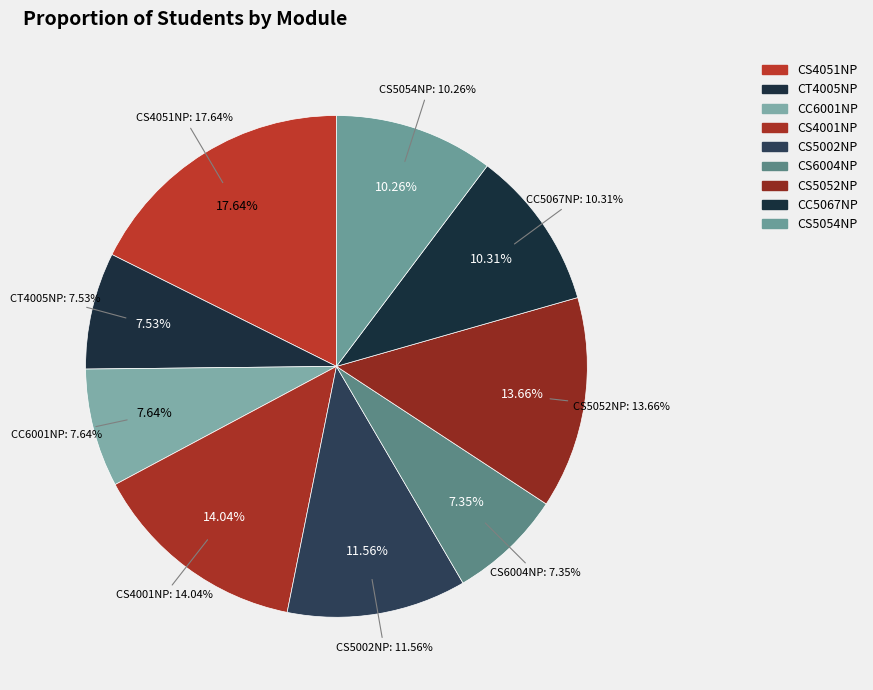

Count the number of slices in the pie.

9